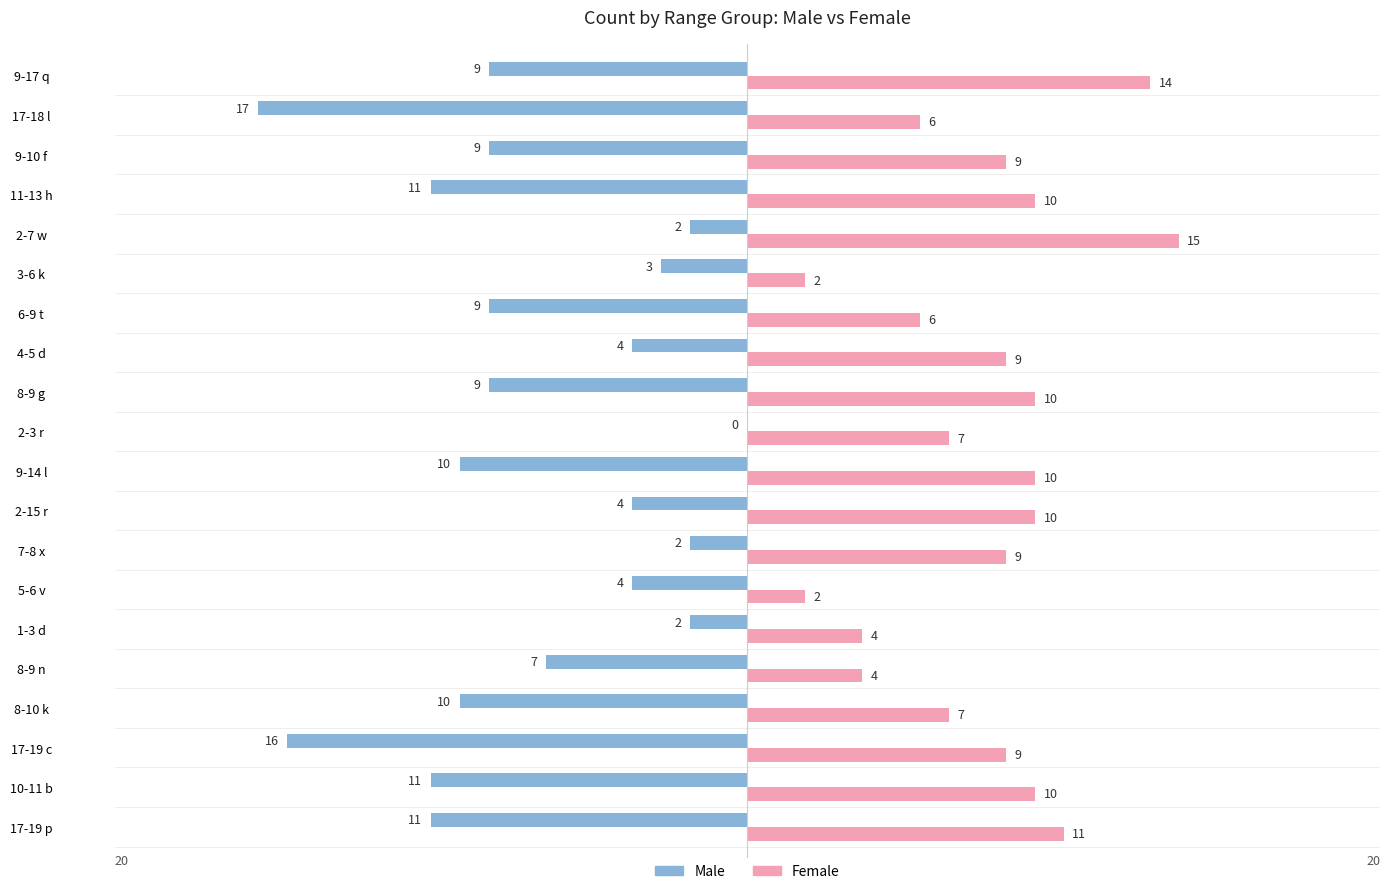

Is it true that Female equals 2 at 3-6 k?

True